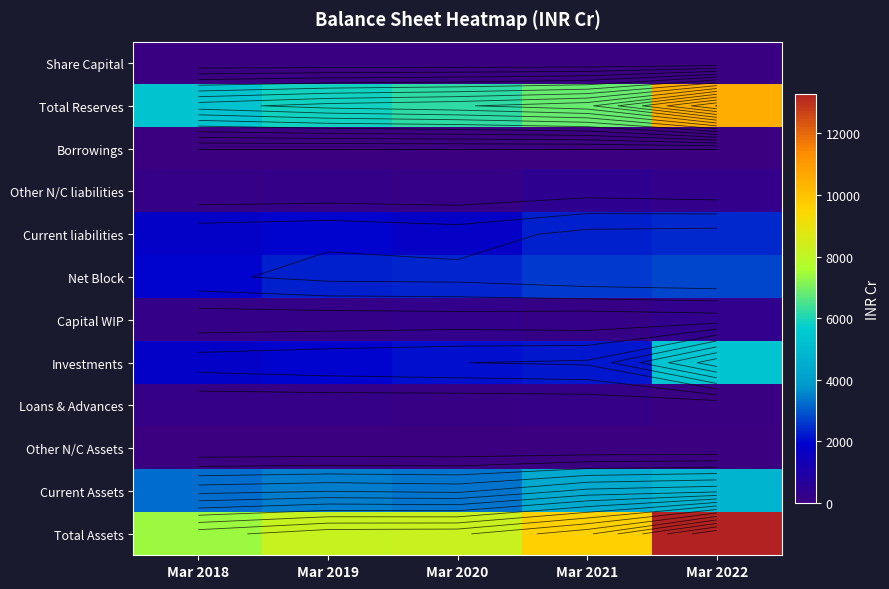

The value of Other N/C Assets at Mar 2021 is 25.3. True or false?

True